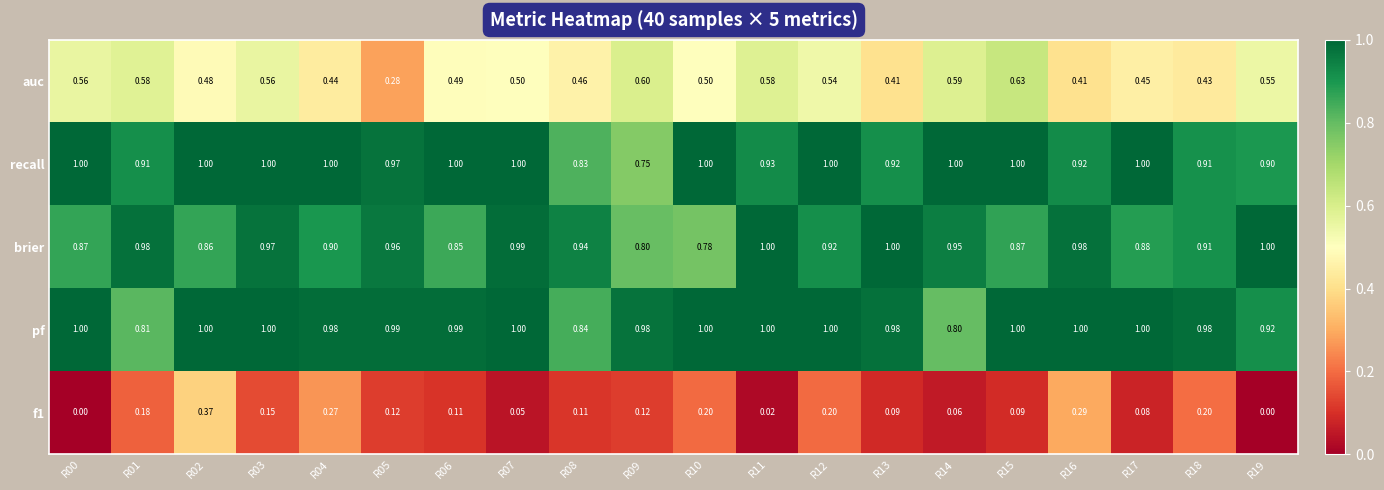

Is the value of auc at R08 greater than the value of brier at R16?

No